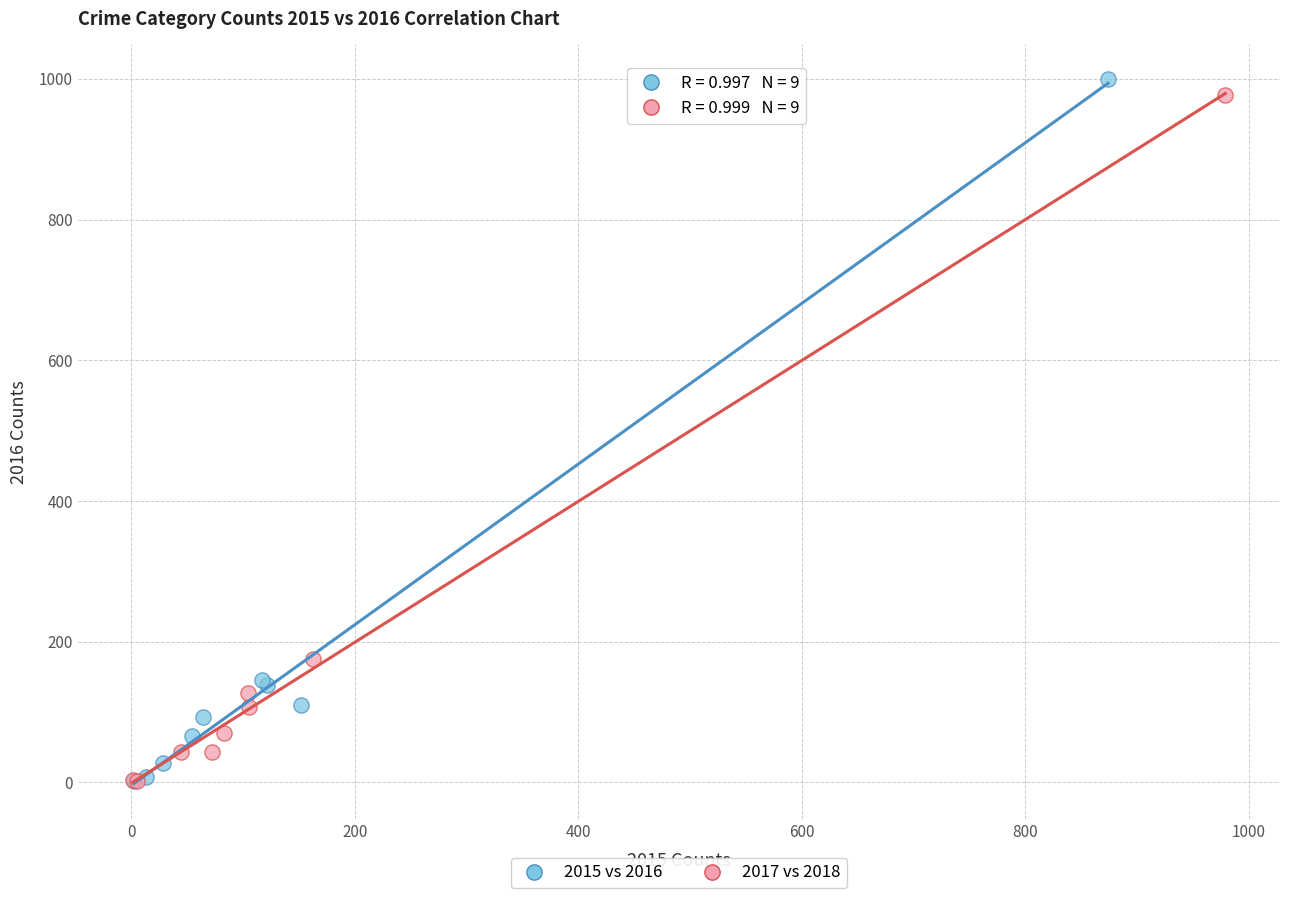

Which series has the widest spread of Y values?

2015 vs 2016